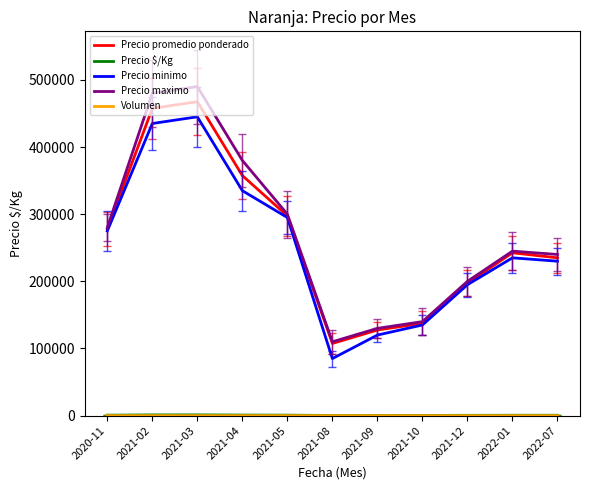

What is the maximum value shown in the chart?

490000